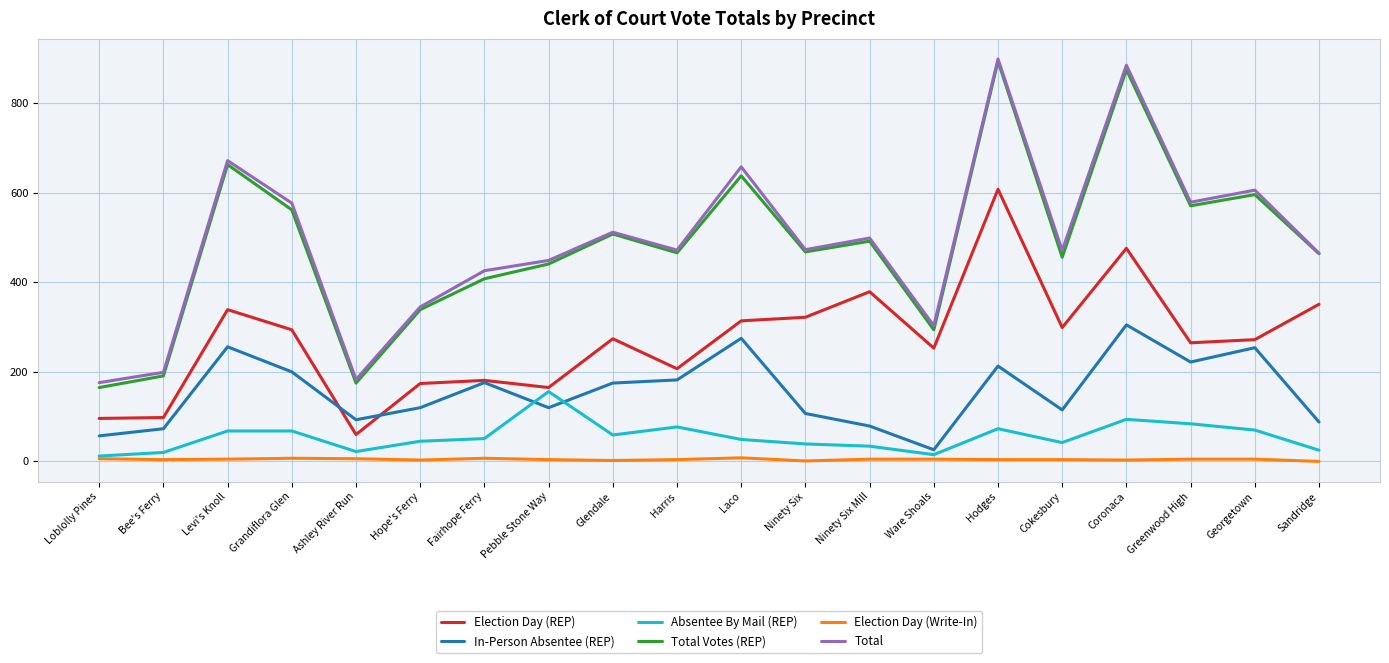

What is the difference between the highest and lowest values at Ware Shoals?

298